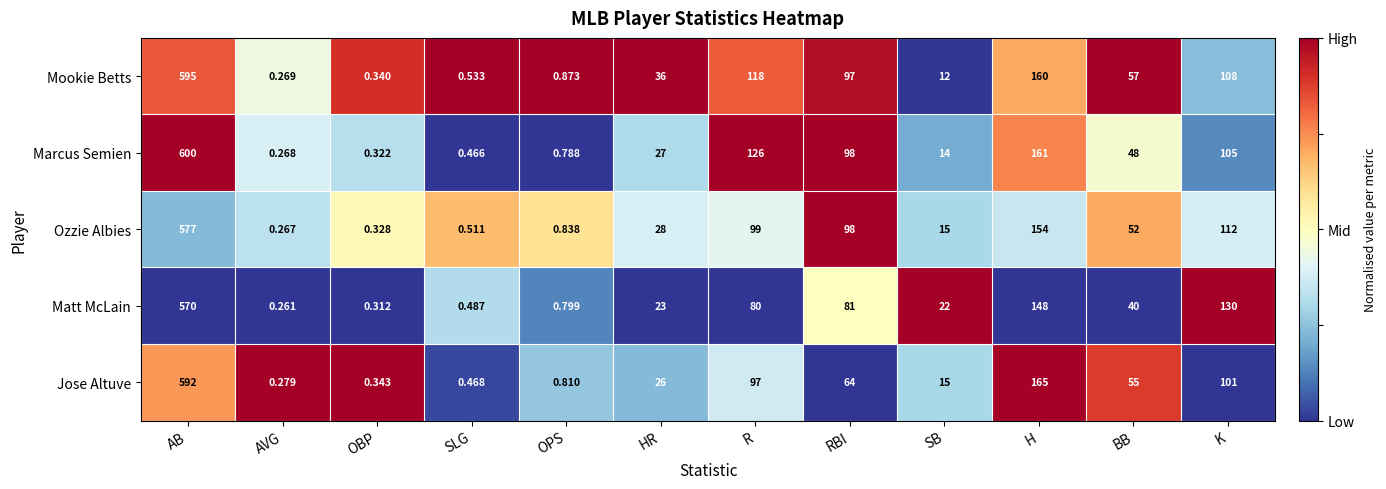

At which label does Mookie Betts first exceed 57?

AB